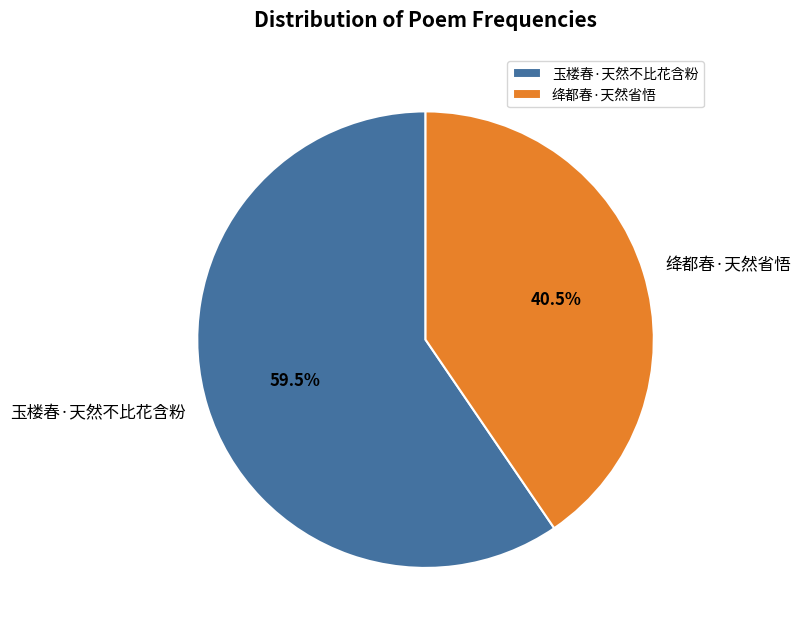

Rank the categories by value from highest to lowest.

玉楼春·天然不比花含粉, 绛都春·天然省悟